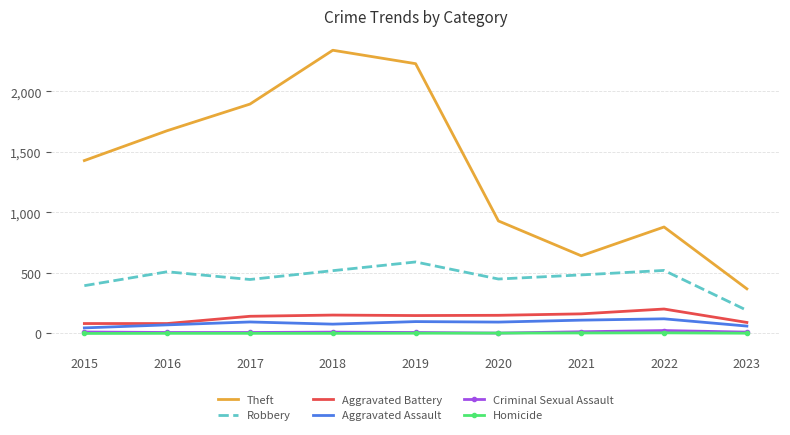

What is the spread (max minus min) of values at 2017?

1895